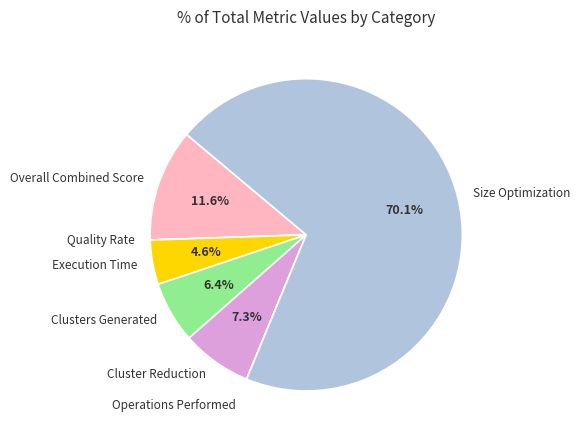

What is the majority slice?

Size Optimization